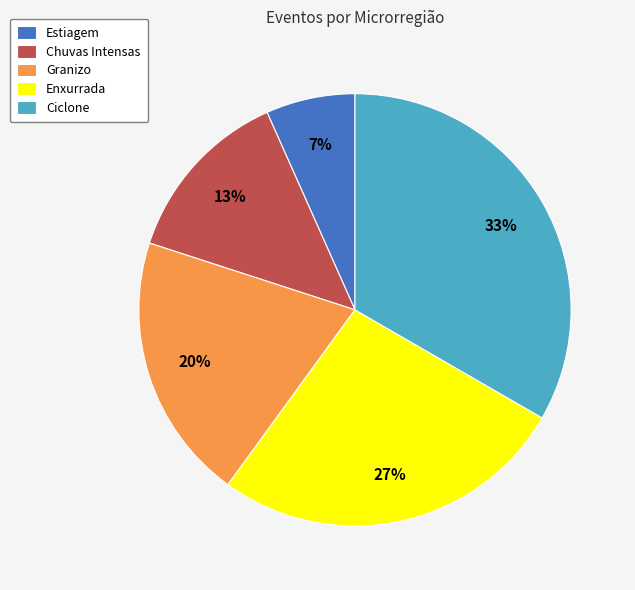

How many slices are in this pie chart?

5